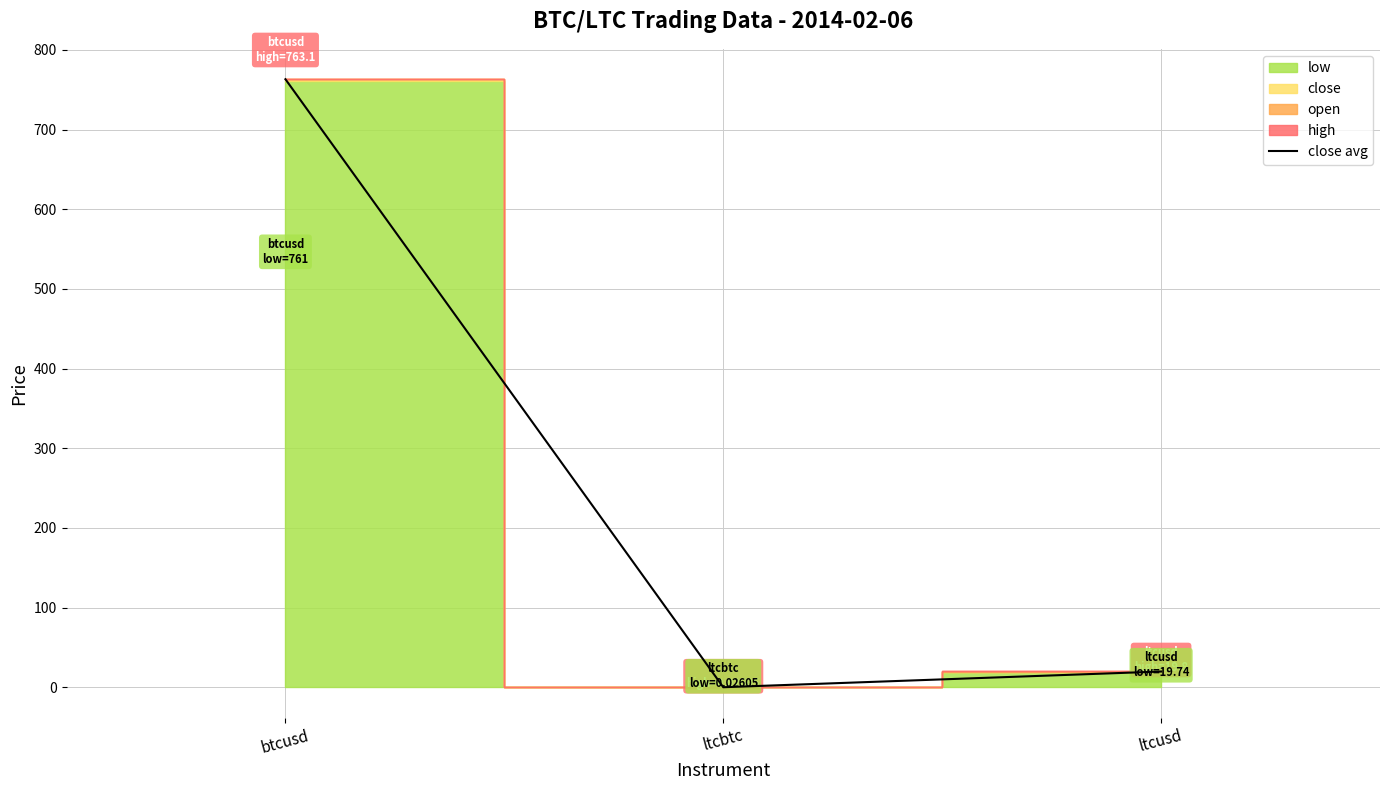

What value does the data have at btcusd?

763.1